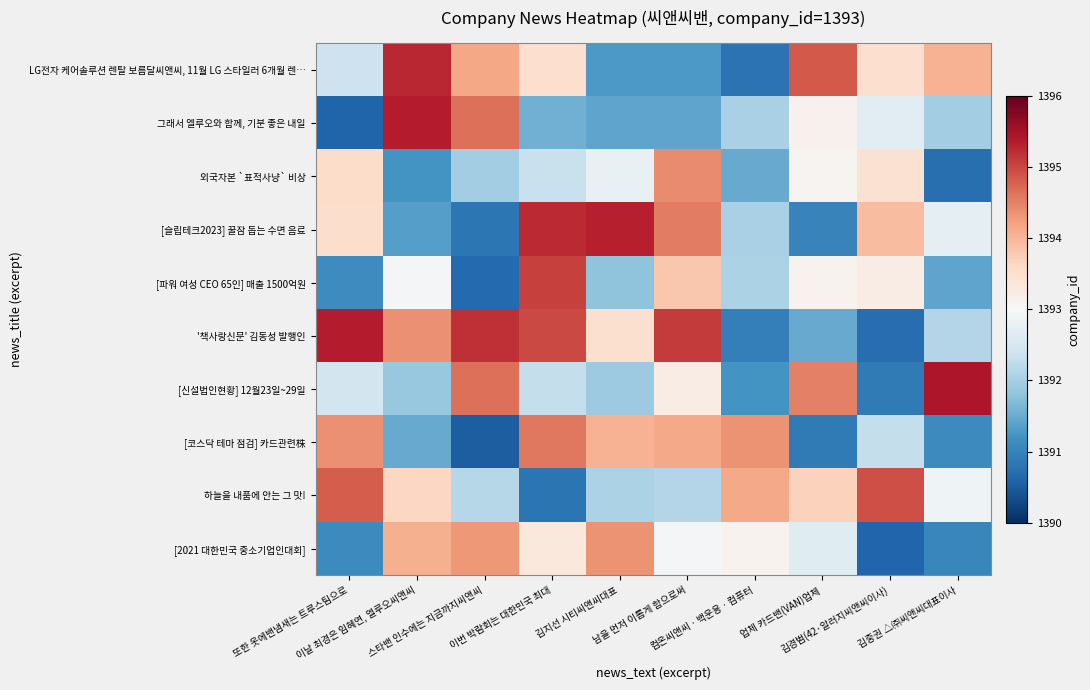

Rank the series by their maximum value, from highest to lowest.

[신설법인현황] 12월23일~29일, 그래서 엘루오와 함께, 기분 좋은 내일, '책사랑신문' 김동성 발행인, [슬립테크2023] 꿀잠 돕는 수면 음료, LG전자 케어솔루션 렌탈 보름달씨앤씨, 11월 LG 스타일러 6개월 렌…, [파워 여성 CEO 65인] 매출 1500억원, 하늘을 내품에 안는 그 맛!, [코스닥 테마 점검] 카드관련株, 외국자본 `표적사냥` 비상, [2021 대한민국 중소기업인대회]